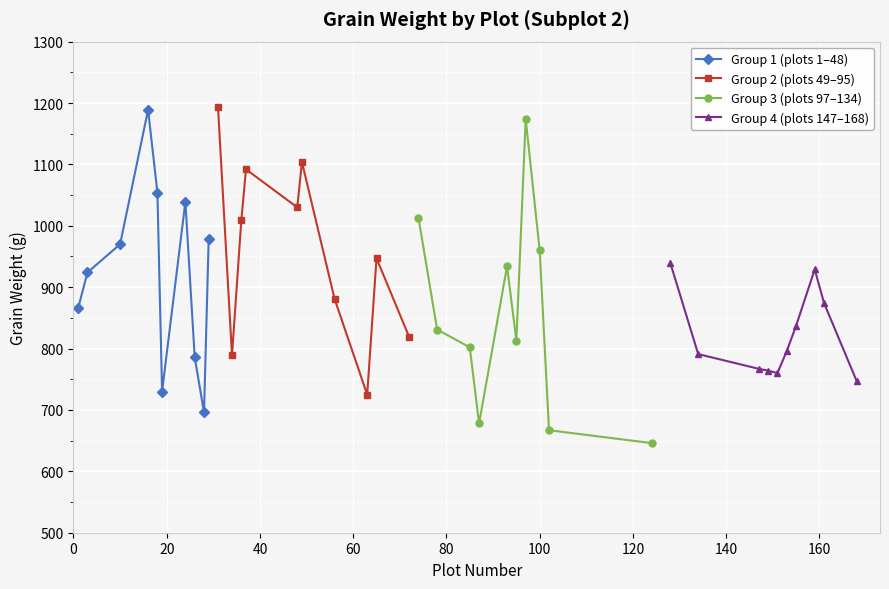

Which series has the largest total across all categories?

Group 2 (plots 49–95)